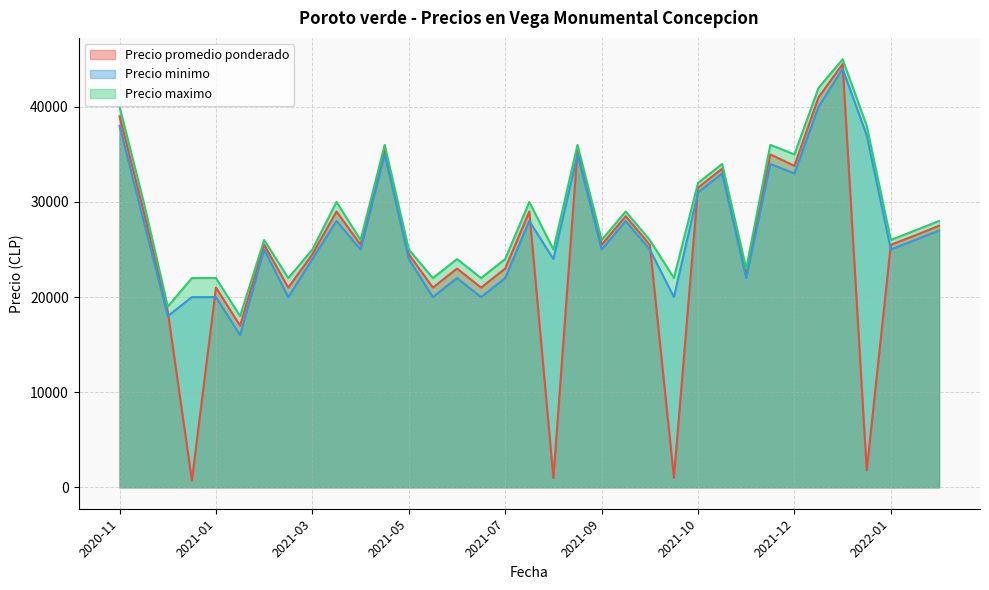

Which label corresponds to the smallest value in the chart?

2020-12